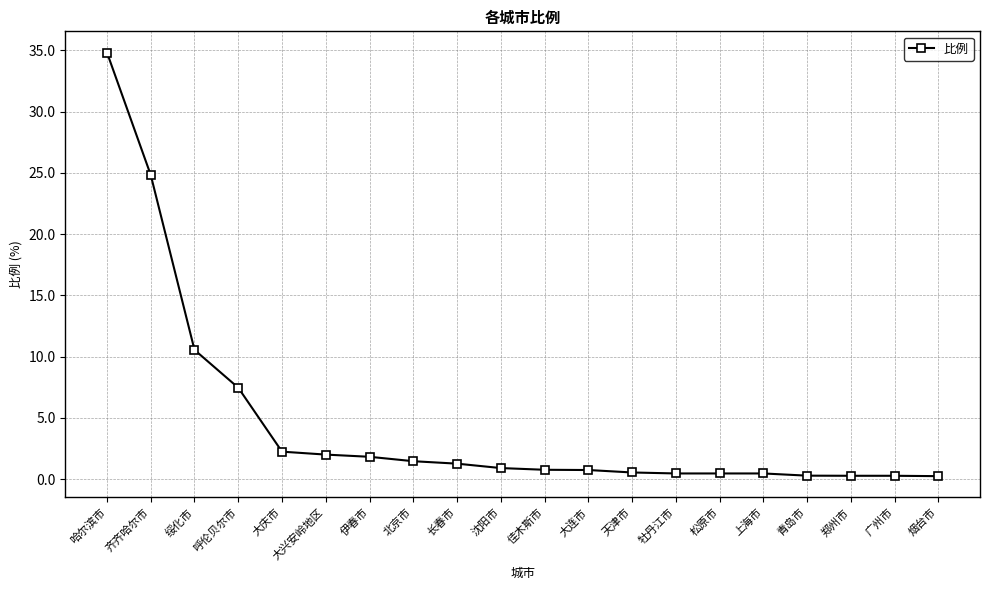

How many distinct data groups are displayed?

1